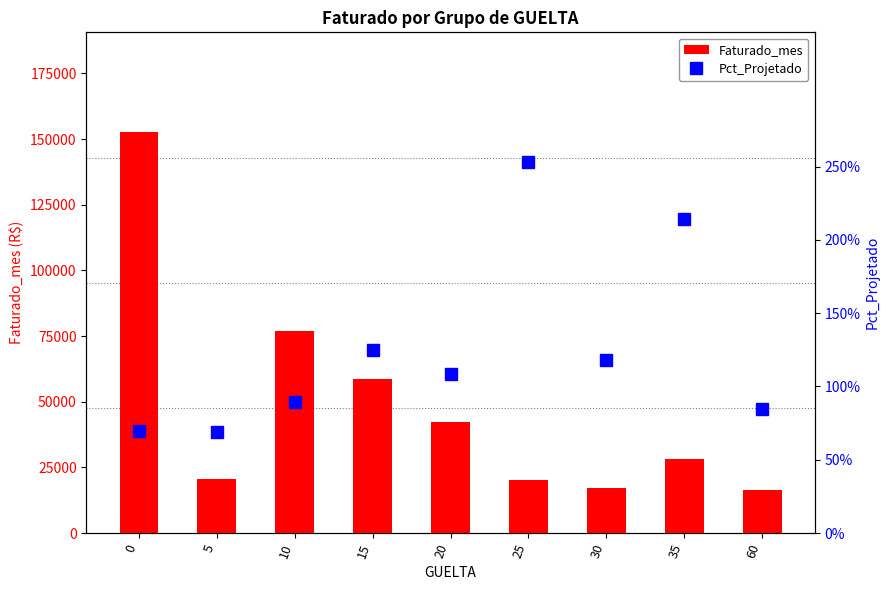

What value does the Faturado_mes series have at 30?

17198.5